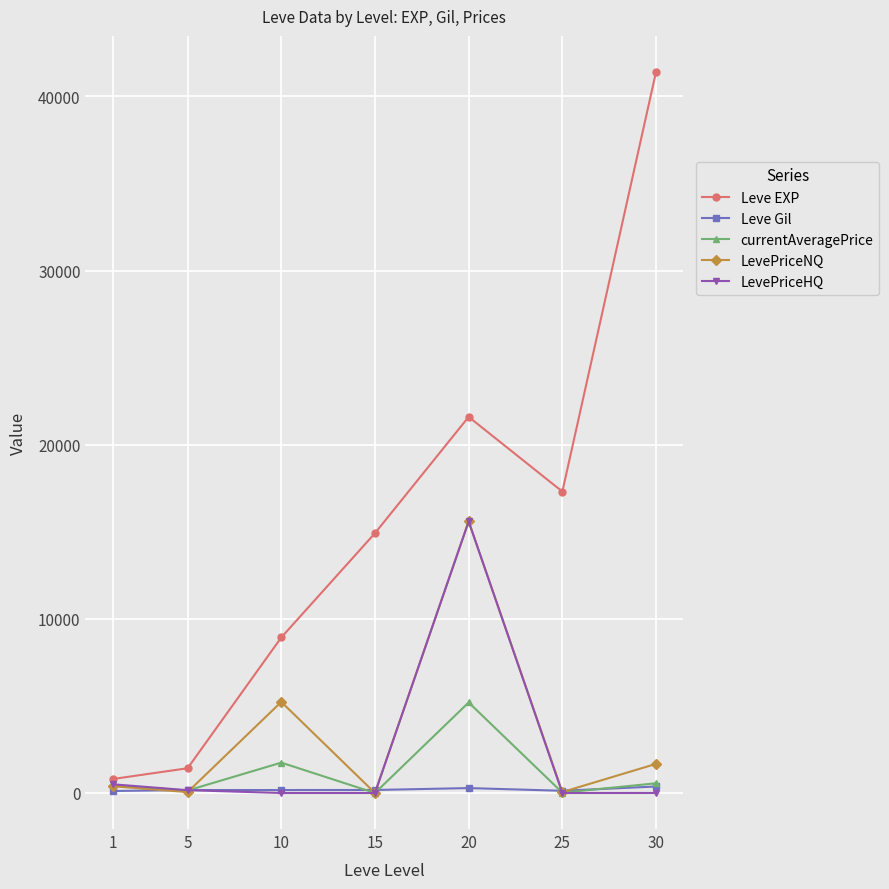

At how many categories does at least one series exceed 35378?

1